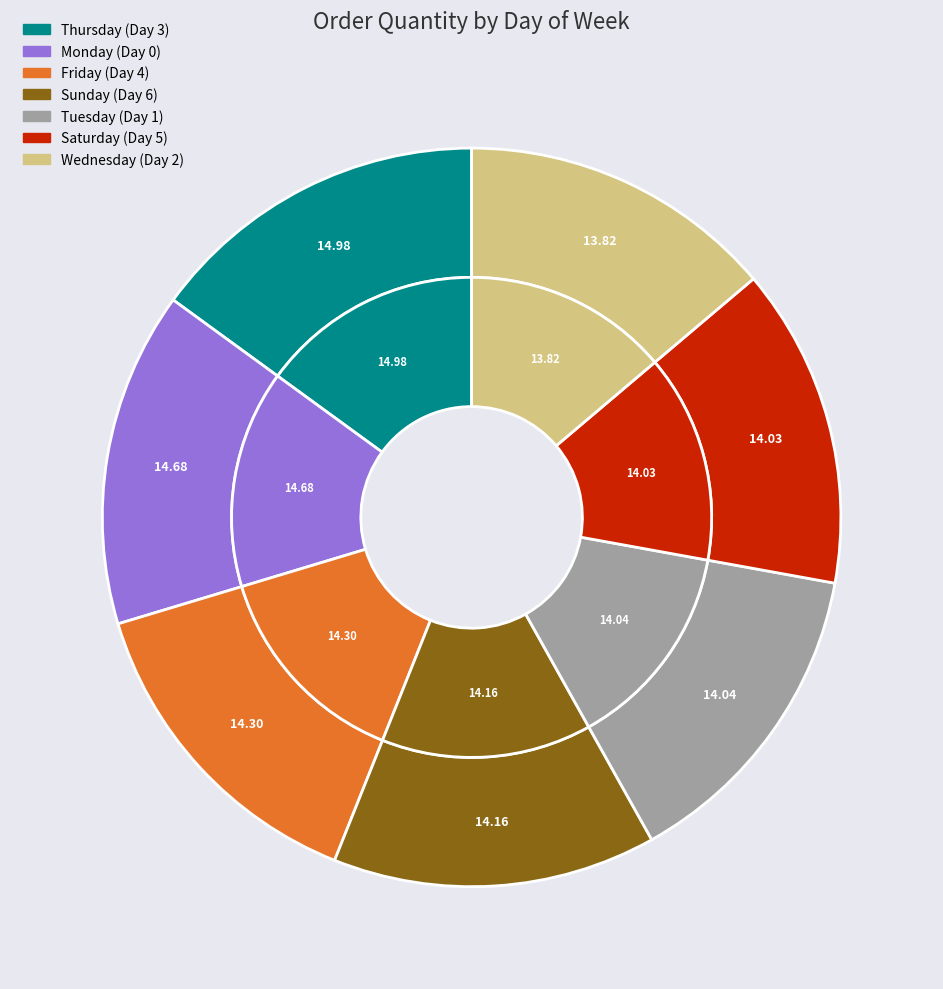

Which category has the smallest portion of the pie?

2